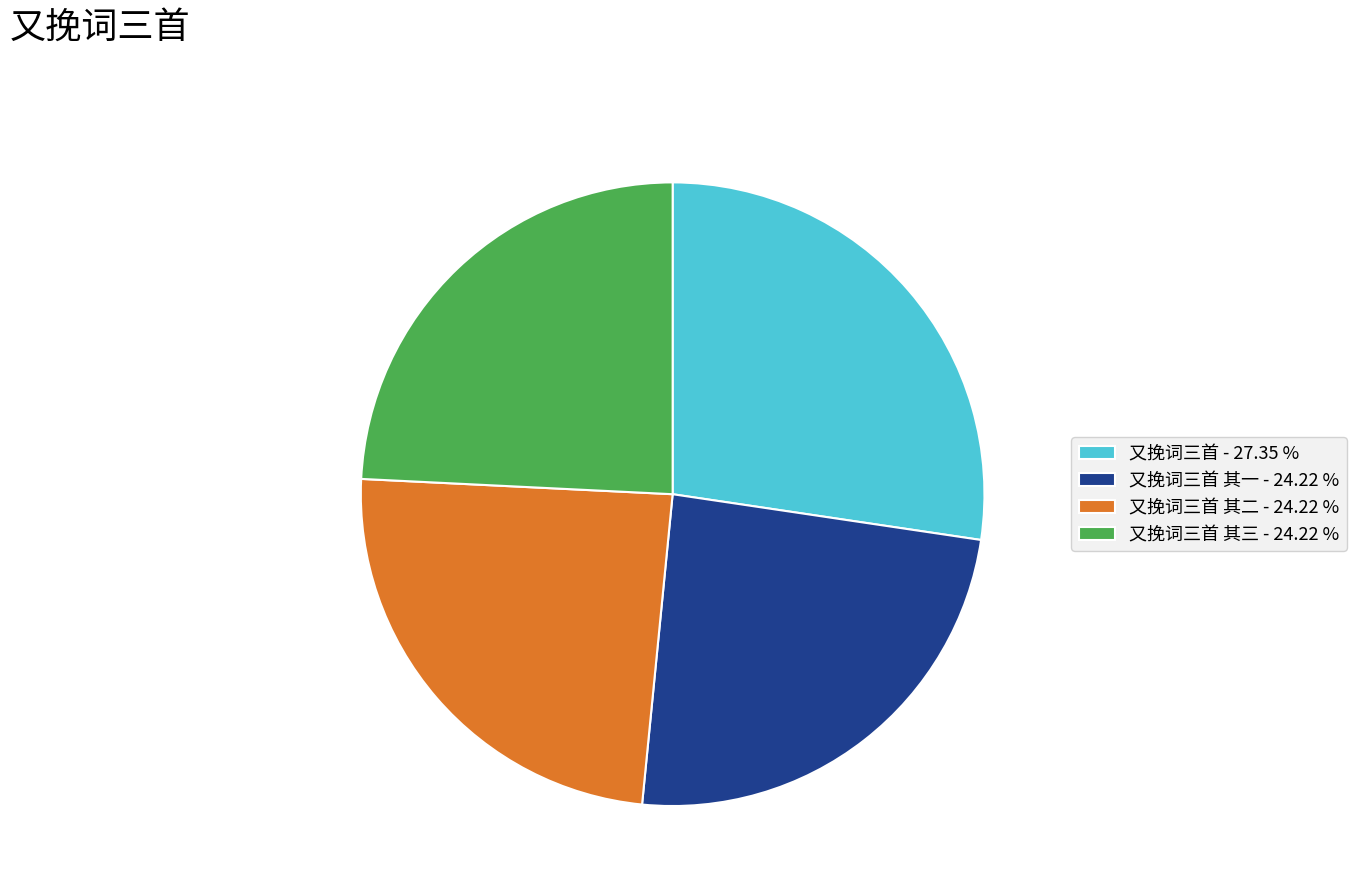

Does any single category account for the majority?

No